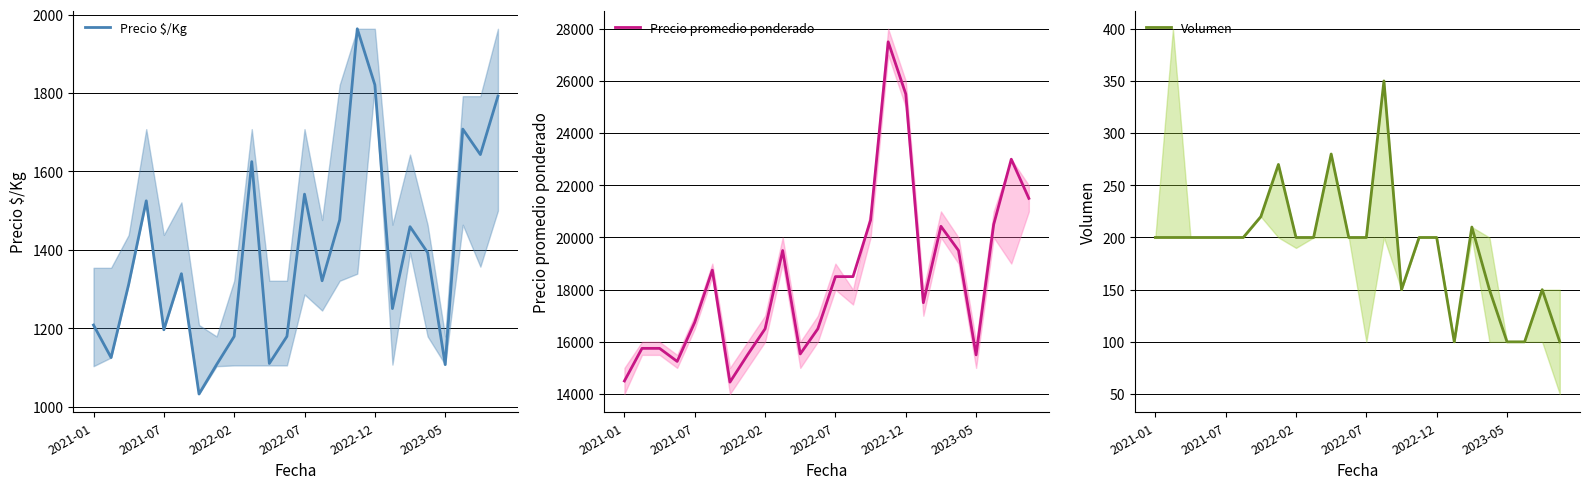

What is the difference between the maximum and minimum values in the Precio promedio ponderado series?

13045